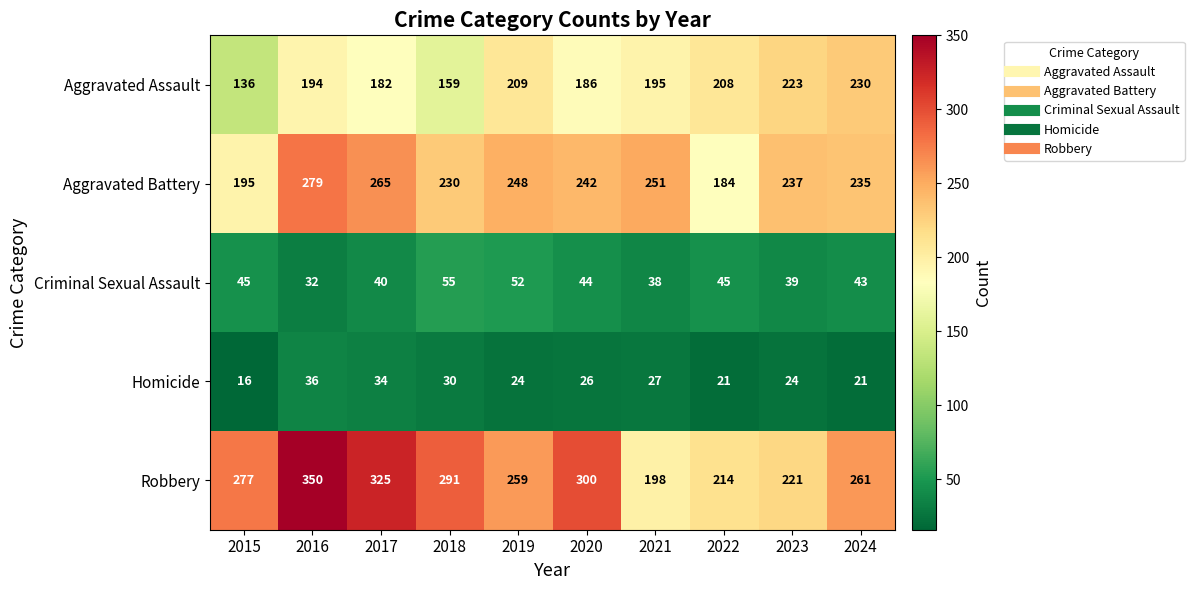

Where does the Homicide series first go above 26?

2016